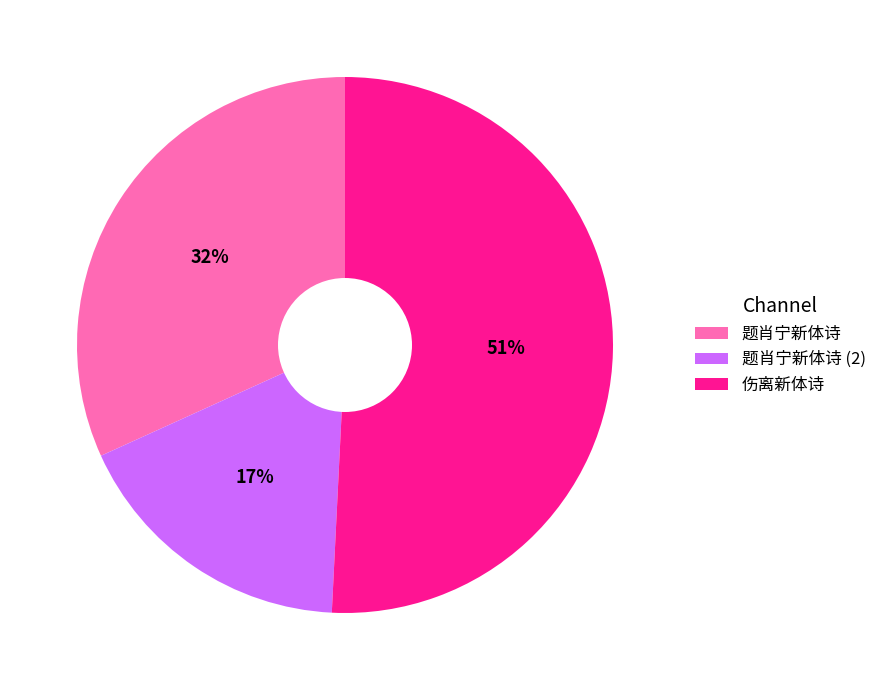

Which slice is the largest?

伤离新体诗